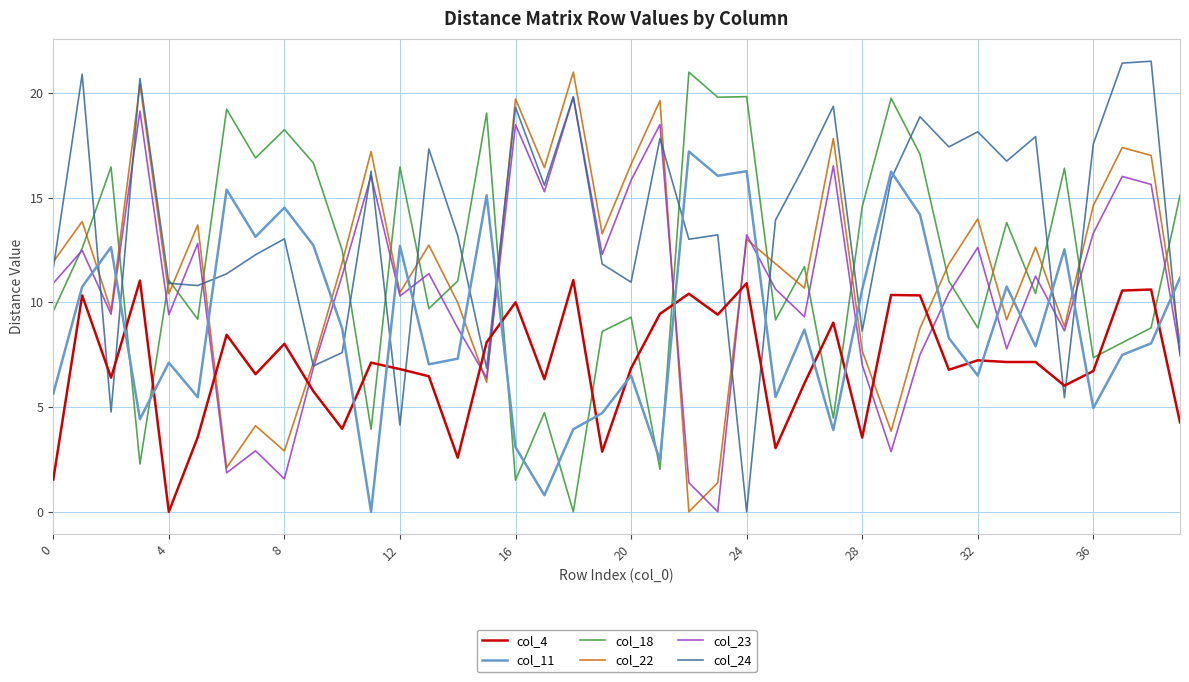

What is the maximum value shown in the chart?

21.5